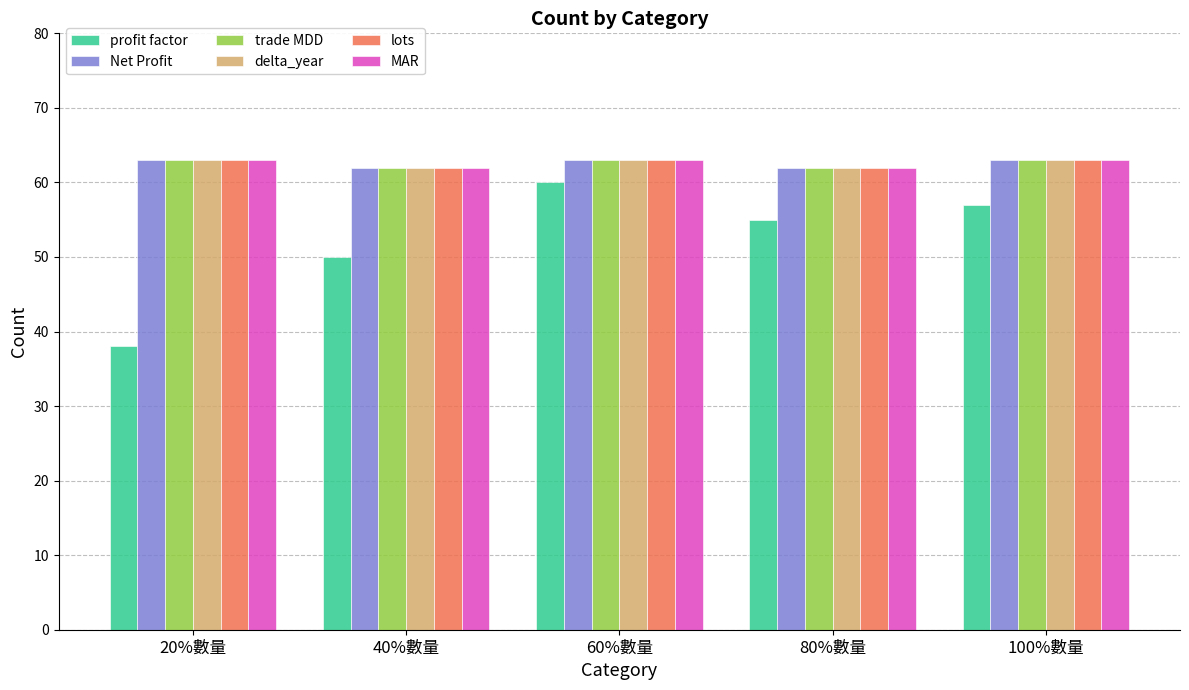

At how many categories does at least one series exceed 52?

5